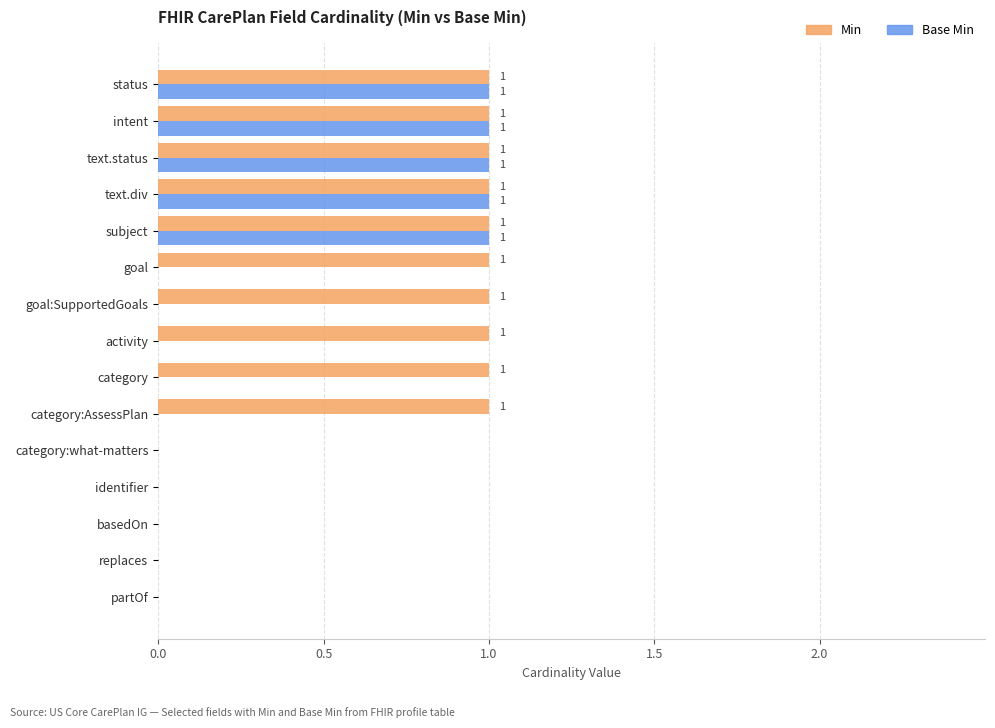

Is it true that Base Min equals 0 at basedOn?

True